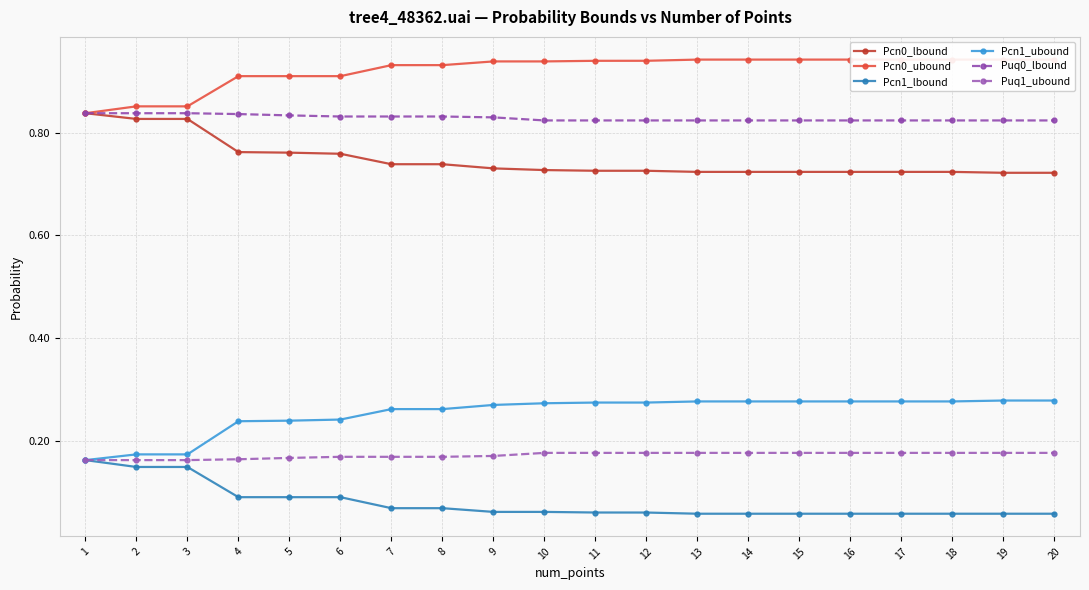

True or false: Pcn0_lbound has a value of 0.7 at 14.

True